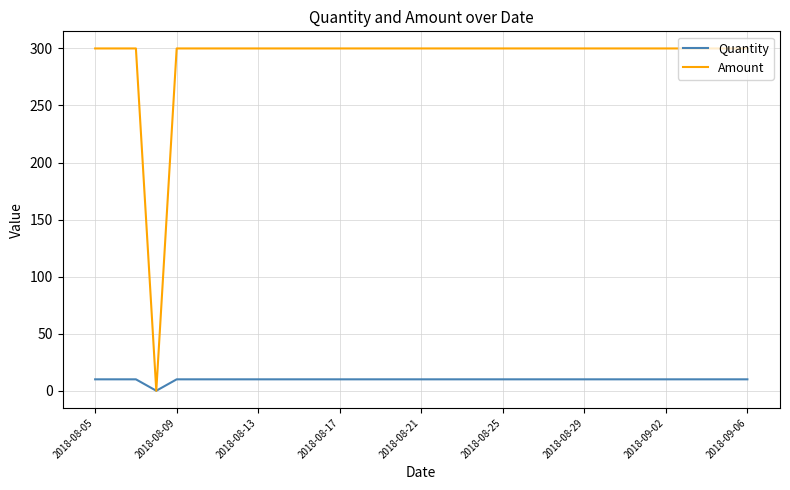

List the series in order of their peak value, highest first.

Amount, Quantity